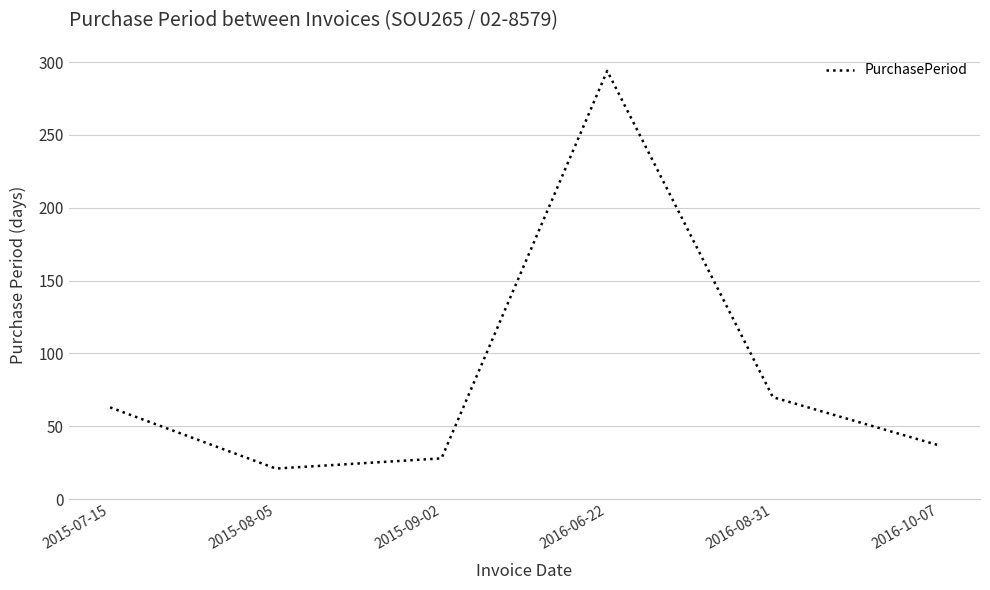

Where is the first local maximum?

2016-06-22